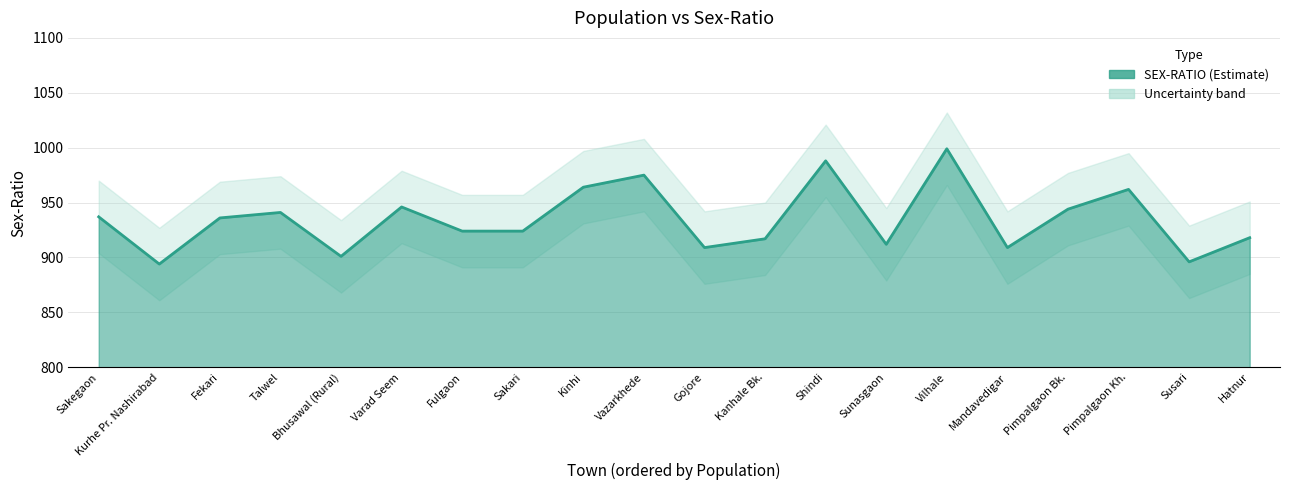

Approximately how many times larger is the value at Sakegaon compared to Fekari?

1.0